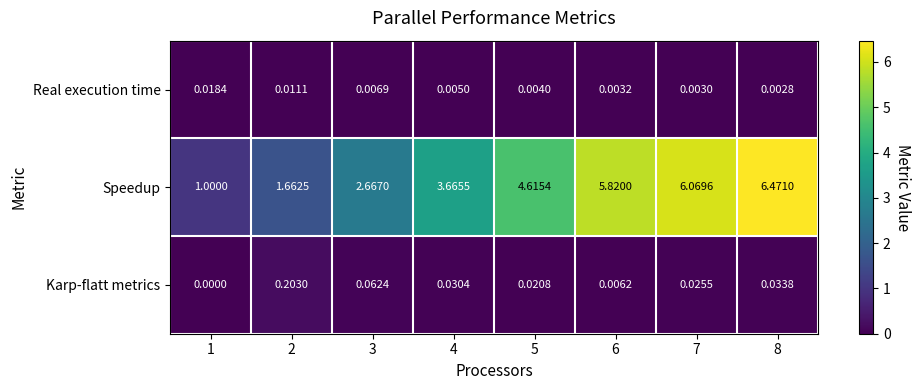

Which series has the largest total across all categories?

Speedup